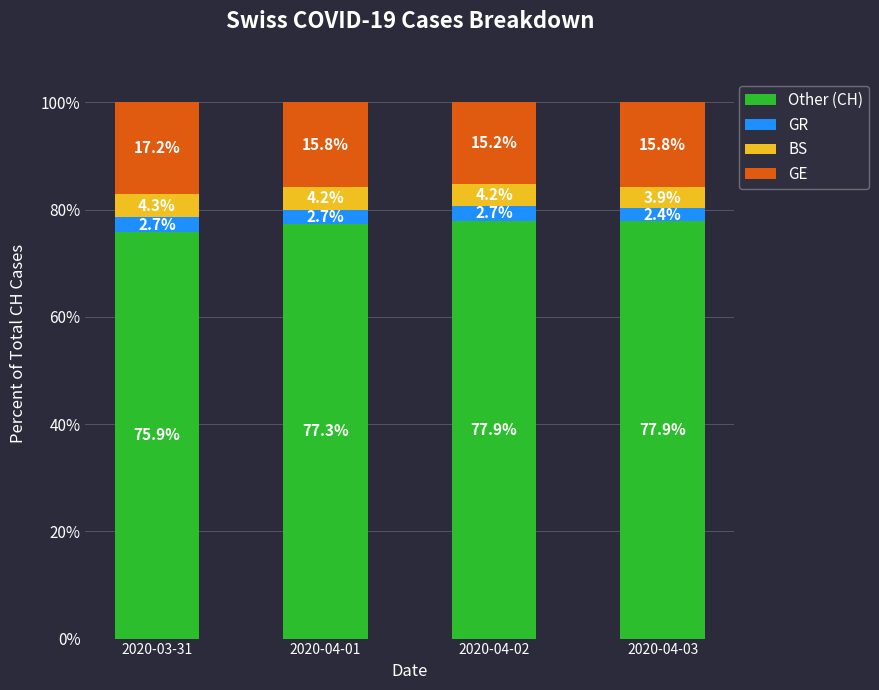

Are the bars grouped side by side (vs. stacked)?

No